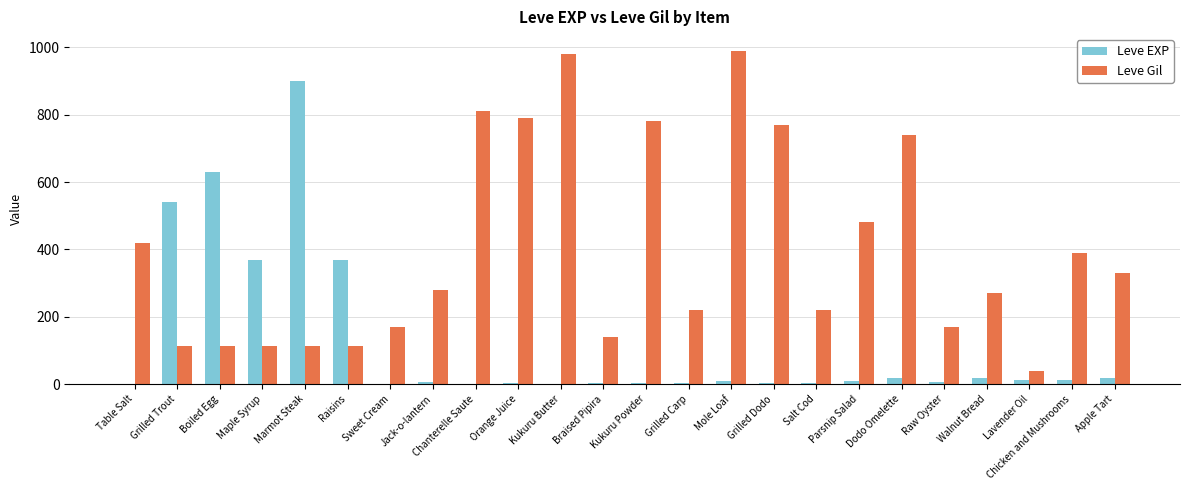

At which label does Leve EXP first exceed 9?

Grilled Trout